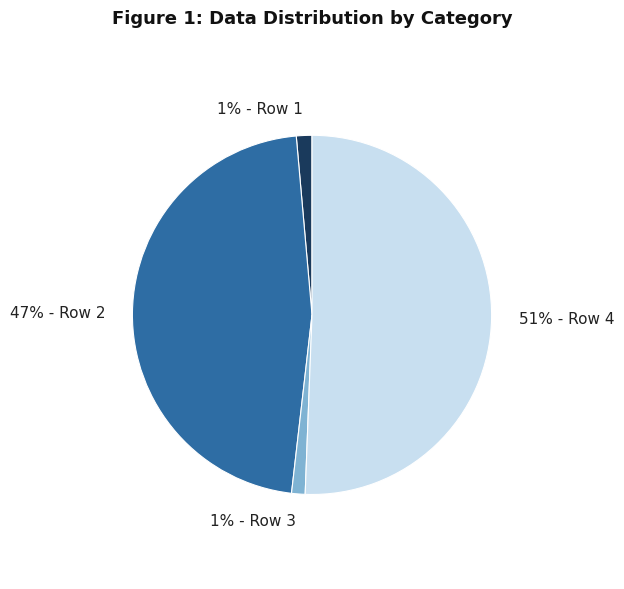

Is there a majority slice in this chart?

Yes